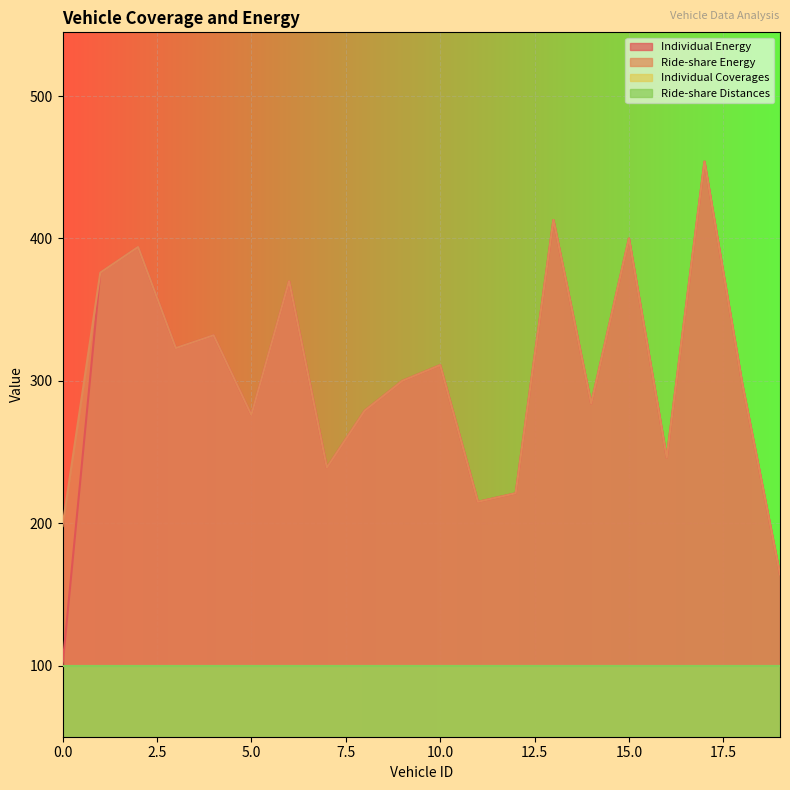

Does the chart display data point markers on the line(s)?

No